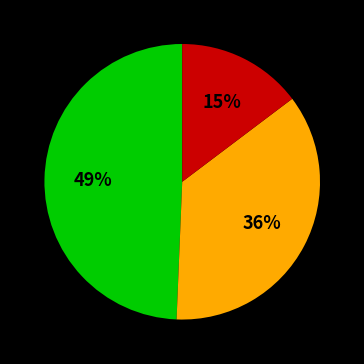

To the nearest percent, what is the average slice percentage?

33%